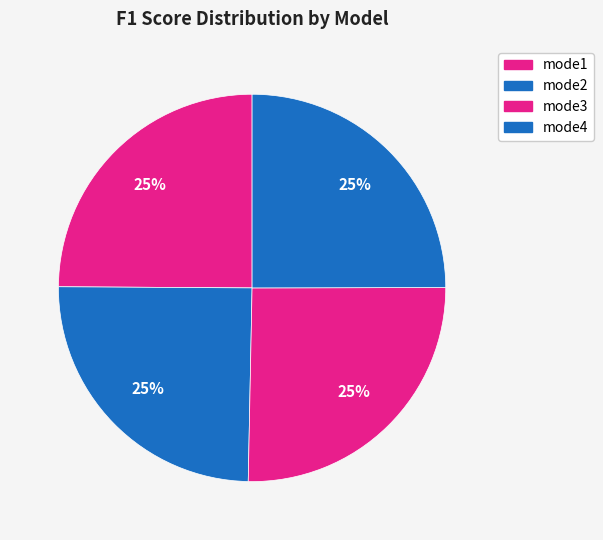

Which category has the biggest portion of the pie?

mode3